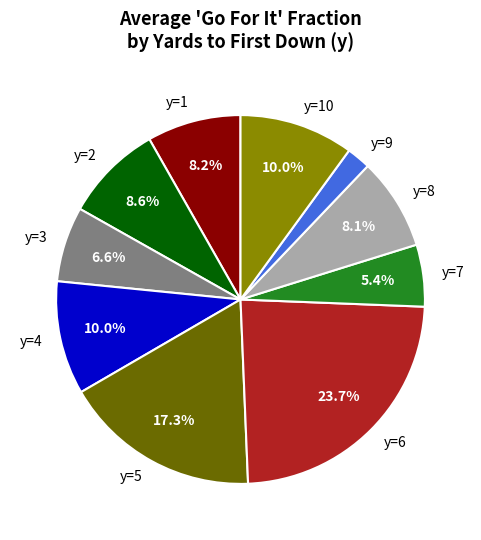

How many segments does this pie chart have?

10